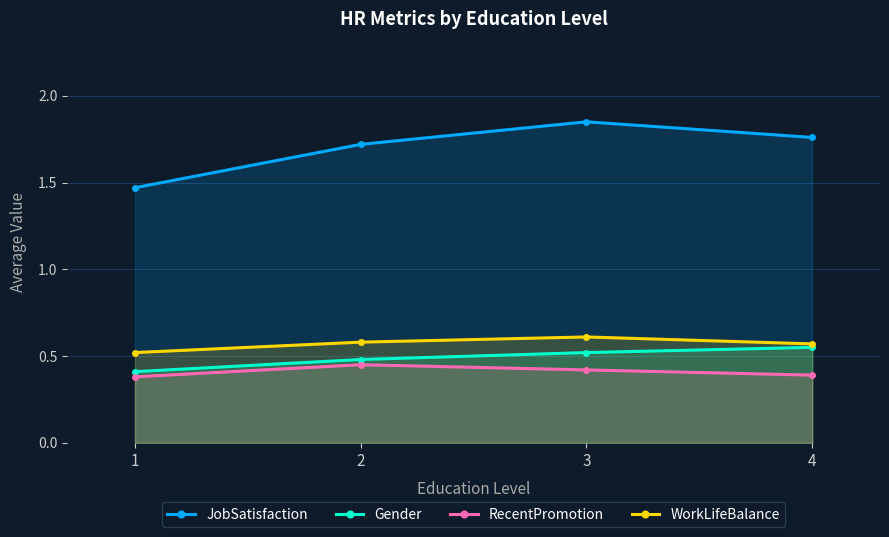

The RecentPromotion series shows 0.6 at 3. True or false?

False